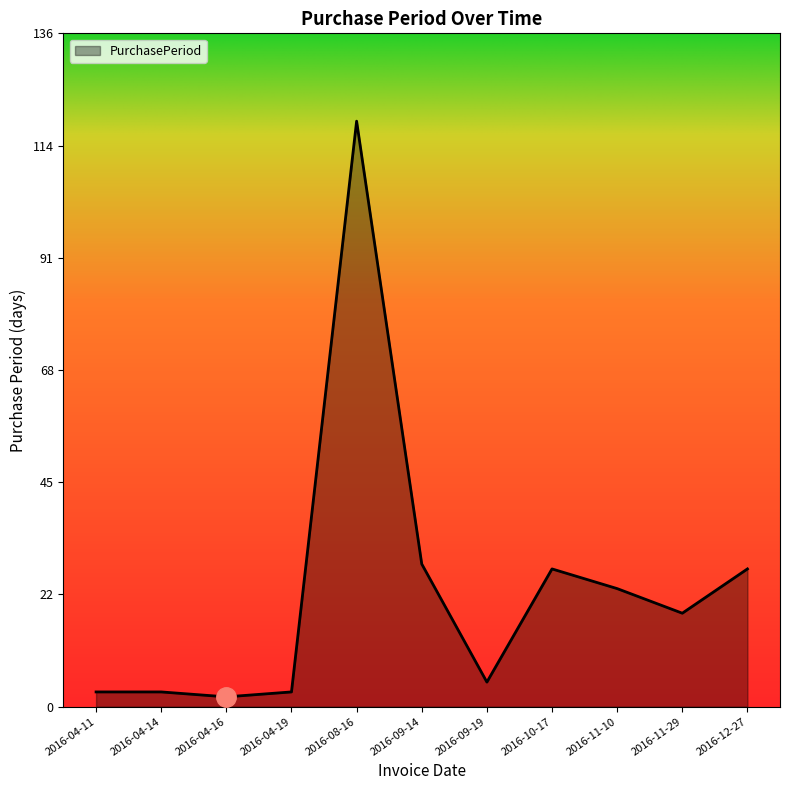

What position from the left is 2016-11-29?

10